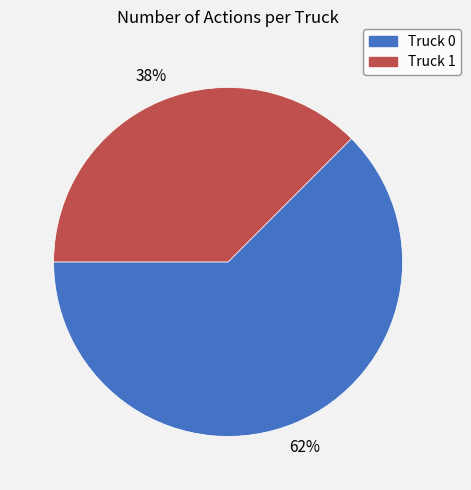

Do Truck 1 and Truck 0 together represent more than half of the pie?

Yes